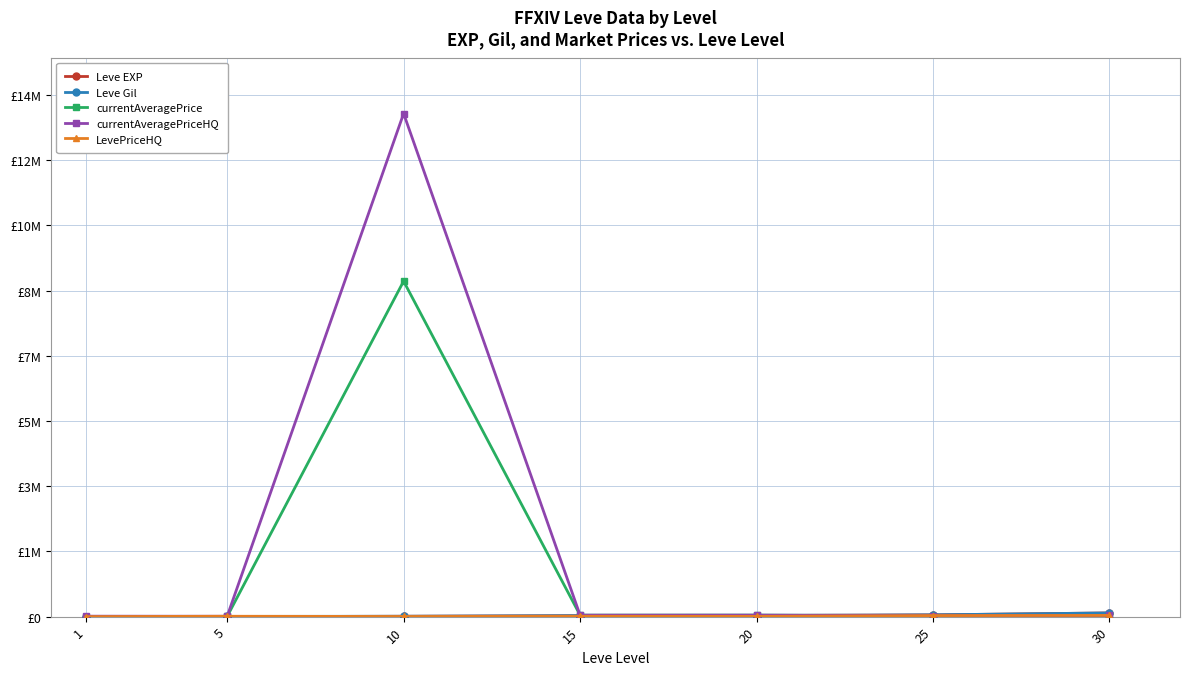

Between 1 and 10, which series saw the biggest shift?

currentAveragePriceHQ